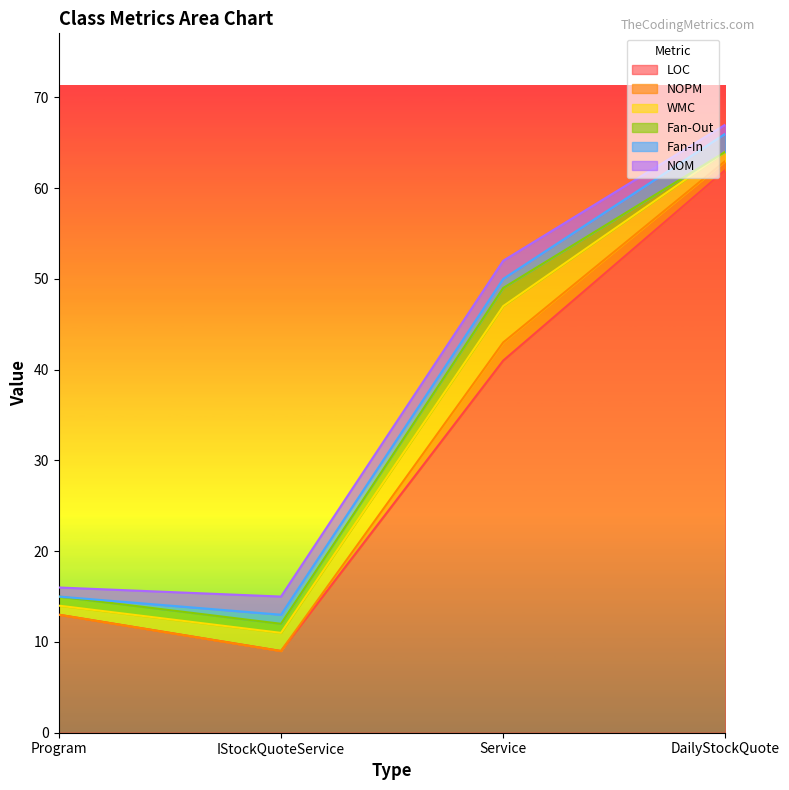

Reading left to right, extract all data points from this chart.

LOC: 13	9	41	62
NOPM: 0	0	2	1
WMC: 1	2	4	1
Fan-Out: 1	1	2	0
Fan-In: 0	1	1	2
NOM: 1	2	2	1